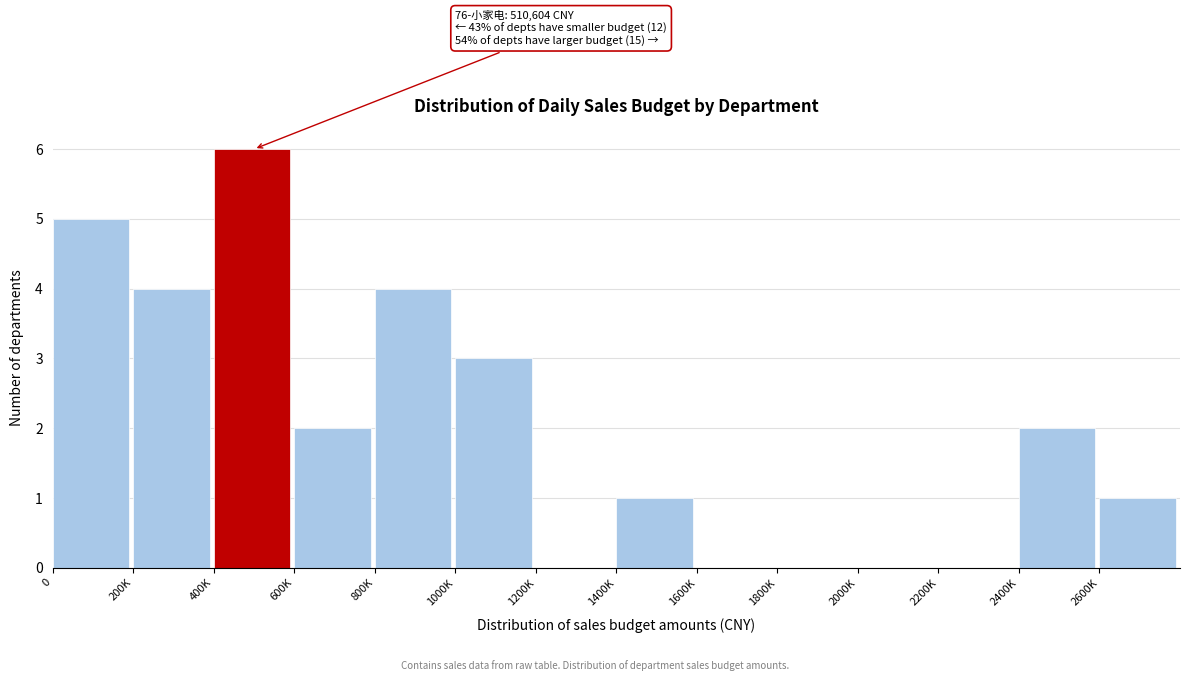

Reading left to right, list all the values displayed in this chart.

0=5	200K=4	400K=6	600K=2	800K=4	1000K=3	1200K=0	1400K=1	1600K=0	1800K=0	2000K=0	2200K=0	2400K=2	2600K=1